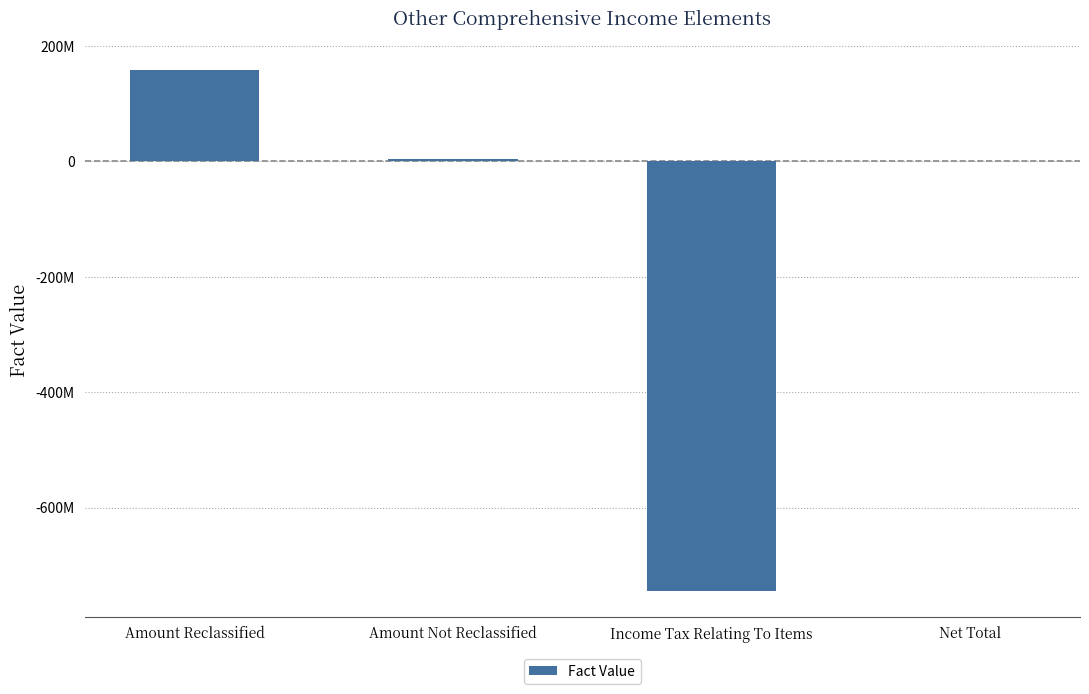

List the labels in order of value, largest first.

Amount Reclassified, Amount Not Reclassified, Net Total, Income Tax Relating To Items